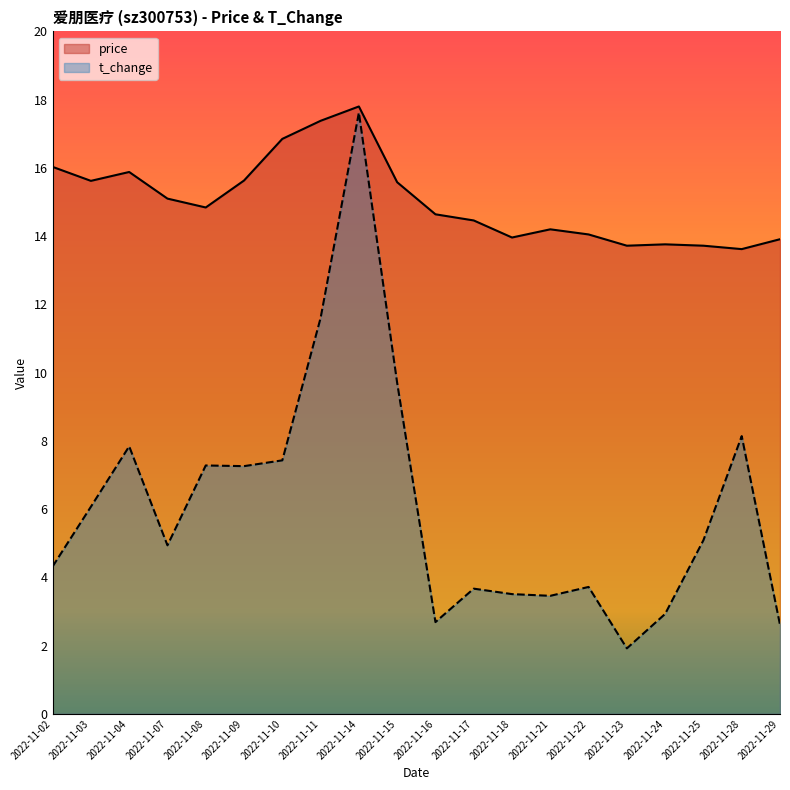

At which category does t_change reach its first local peak?

2022-11-04